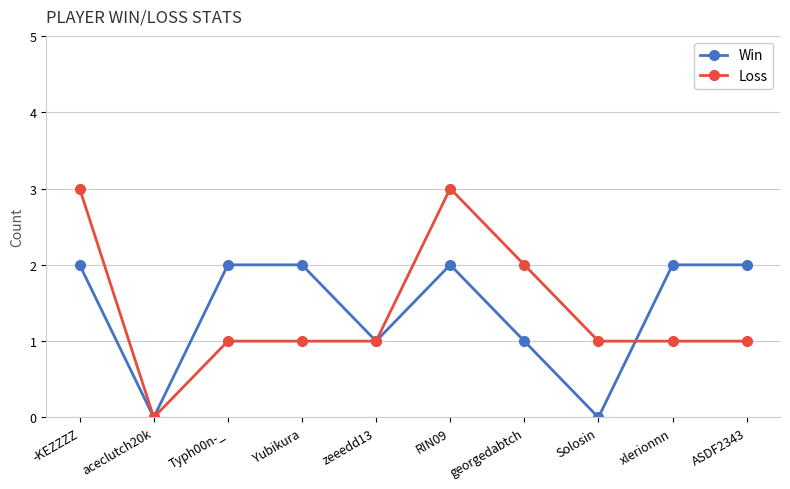

How many lines are shown in the chart?

2